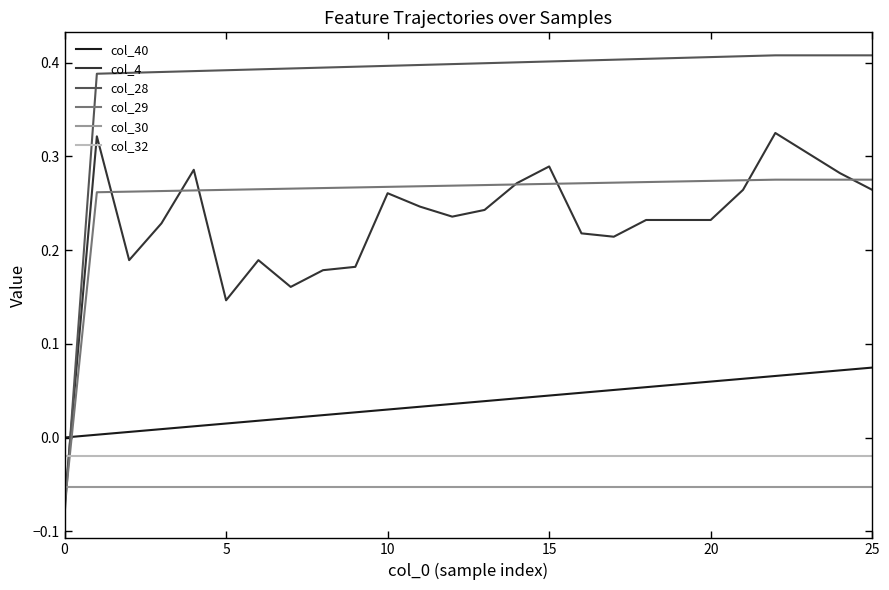

Rank the series by their maximum value, from highest to lowest.

col_28, col_4, col_29, col_40, col_32, col_30